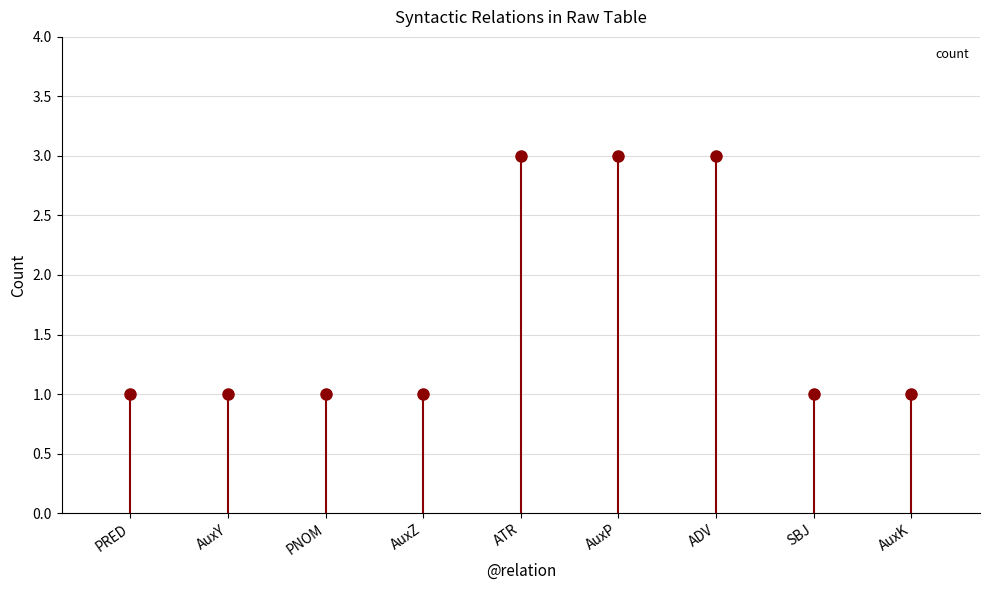

Reading right to left, what are all the values shown in this chart?

AuxK=1	SBJ=1	ADV=3	AuxP=3	ATR=3	AuxZ=1	PNOM=1	AuxY=1	PRED=1